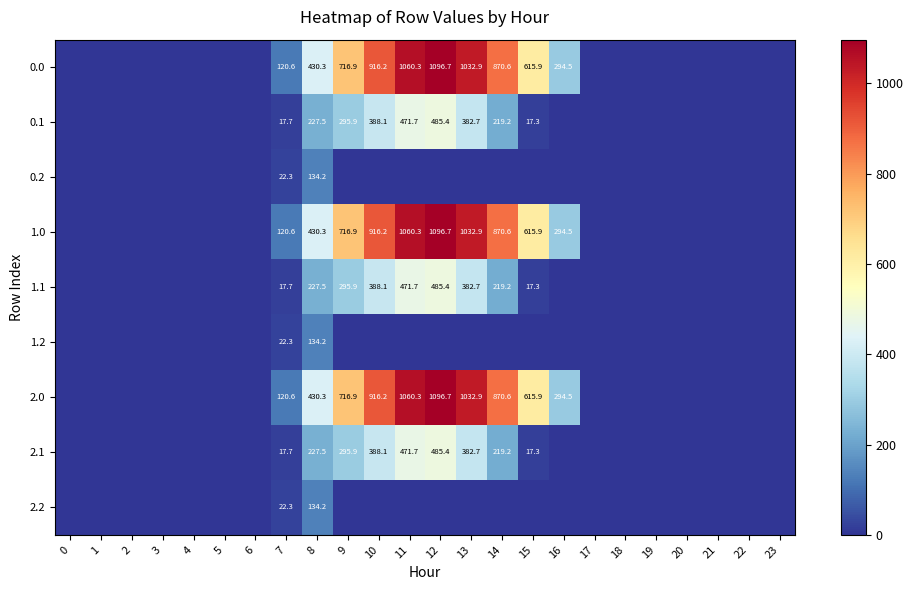

The value of 2.1 at 0 is -149.0. True or false?

False